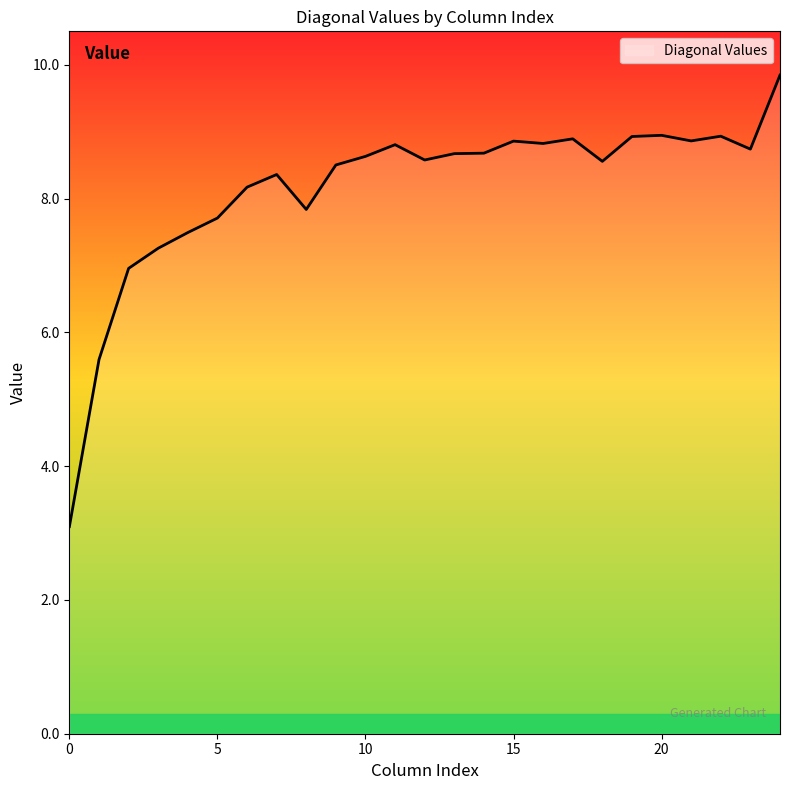

What is the smallest value displayed?

3.1